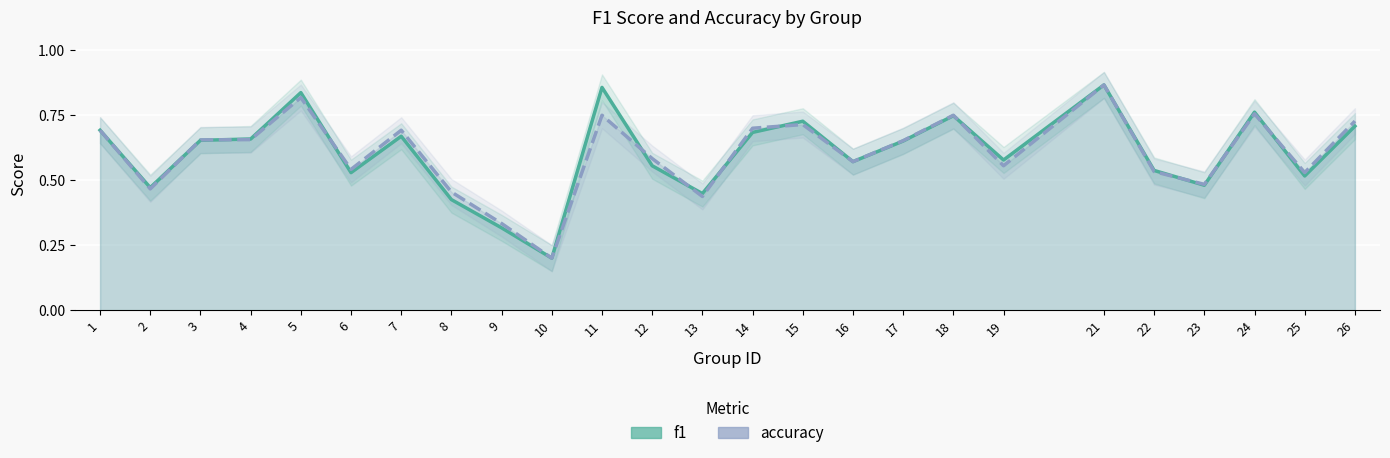

List the series in order of their peak value, highest first.

f1, accuracy